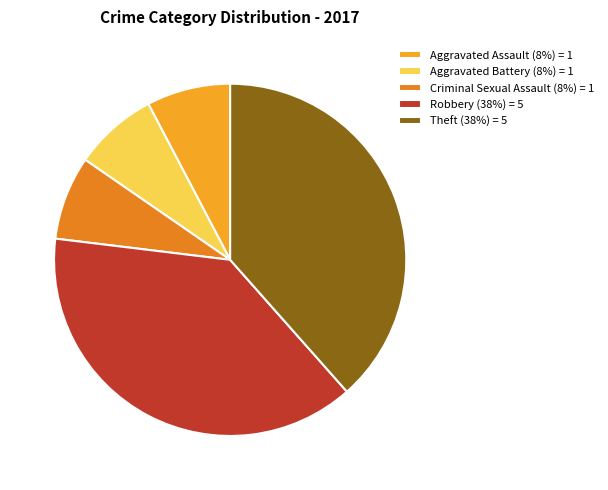

True or false: Aggravated Assault accounts for 19% of the total.

False